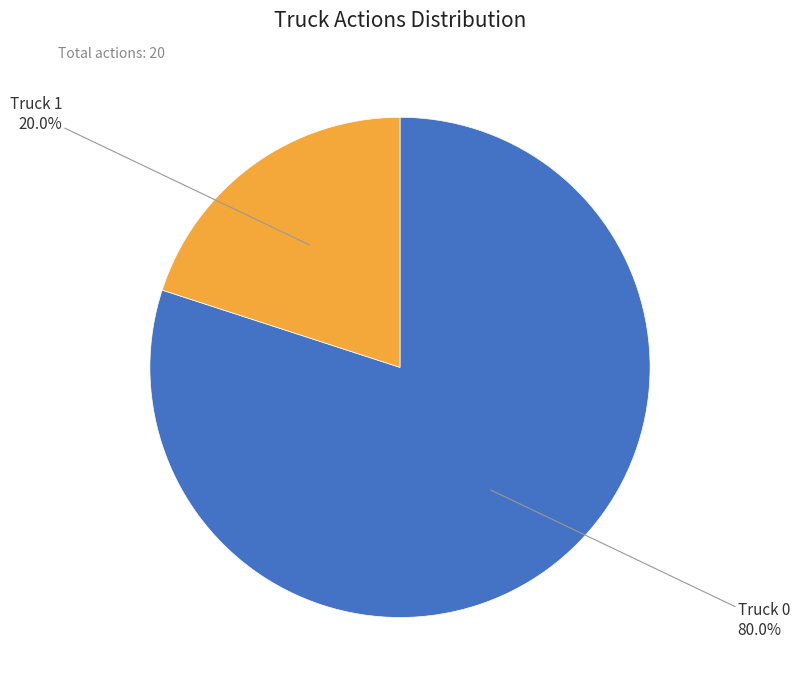

Does any single category account for the majority?

Yes